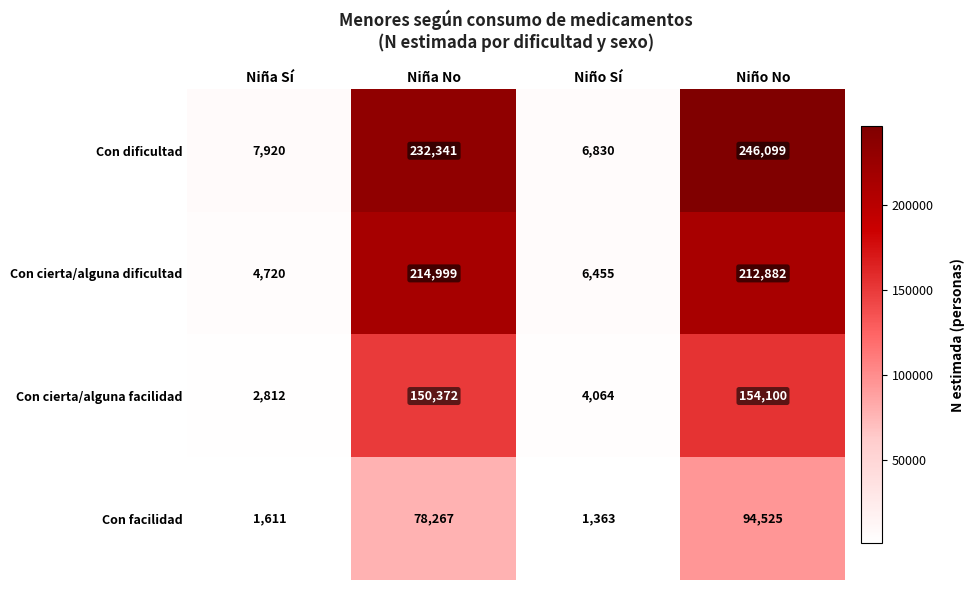

Reading left to right, what are all the values shown in this chart?

Con dificultad: 7920	232341	6830	246099
Con cierta/alguna dificultad: 4720	214999	6455	212882
Con cierta/alguna facilidad: 2812	150372	4064	154100
Con facilidad: 1611	78267	1363	94525